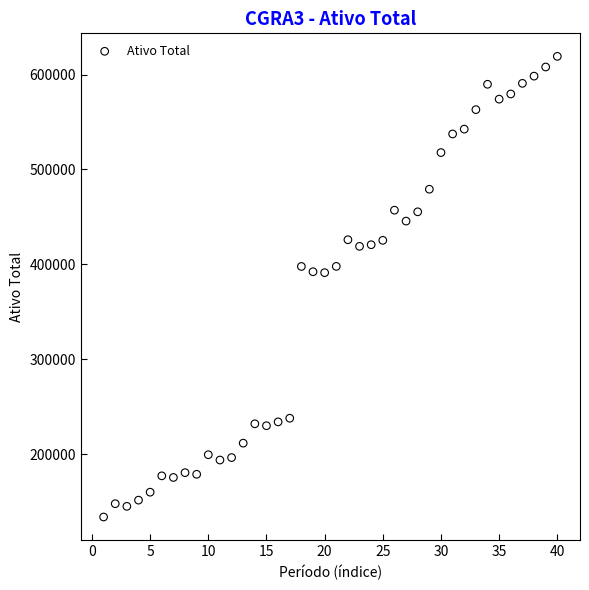

What is the range of Y values (max minus min)?

485537.9